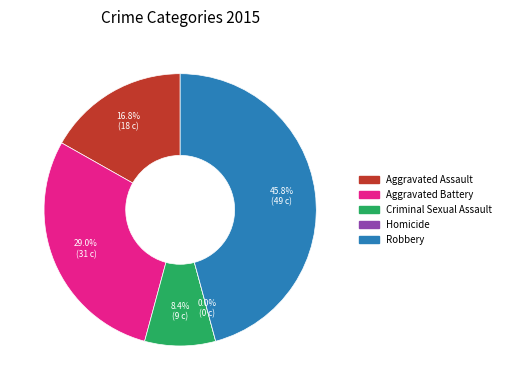

To the nearest percent, what portion does Aggravated Assault represent?

17%